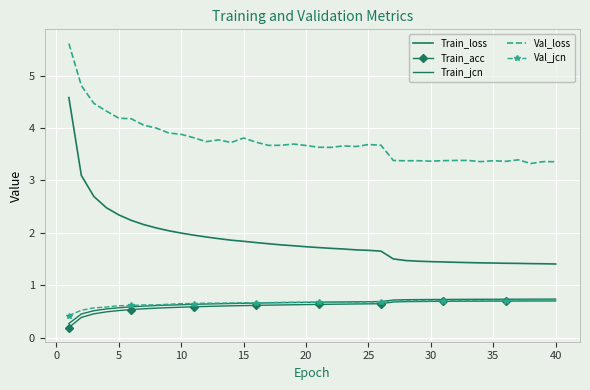

What is the minimum value for Train_jcn?

0.3